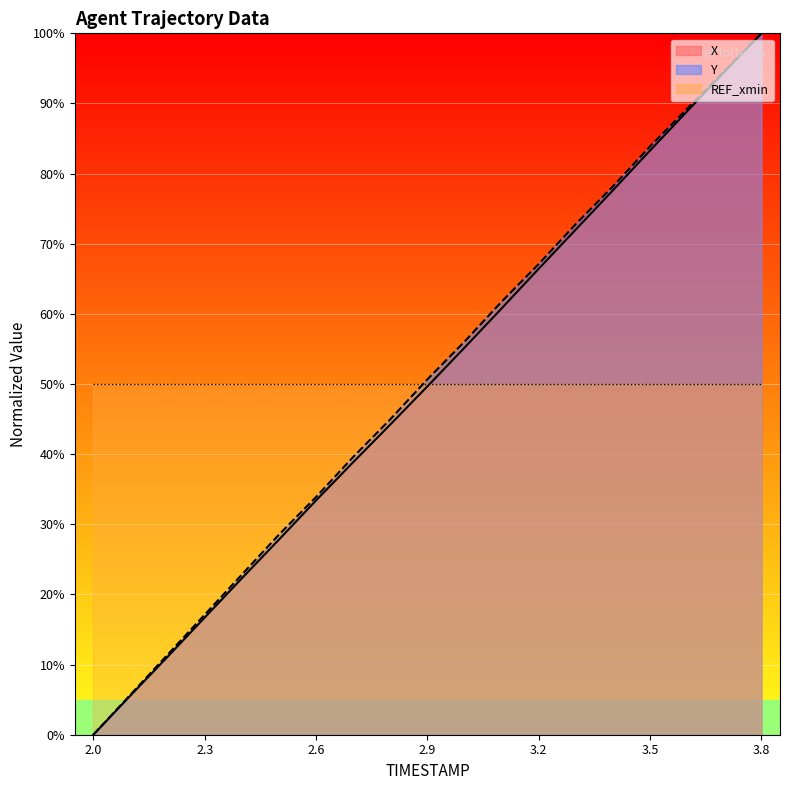

True or false: X and Y cross at least once.

False